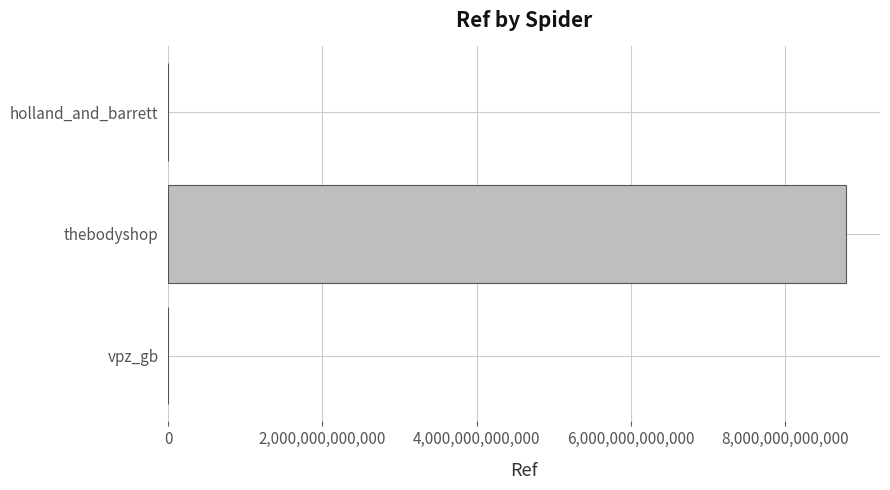

True or false: the data shows 4883907221321 at thebodyshop.

False